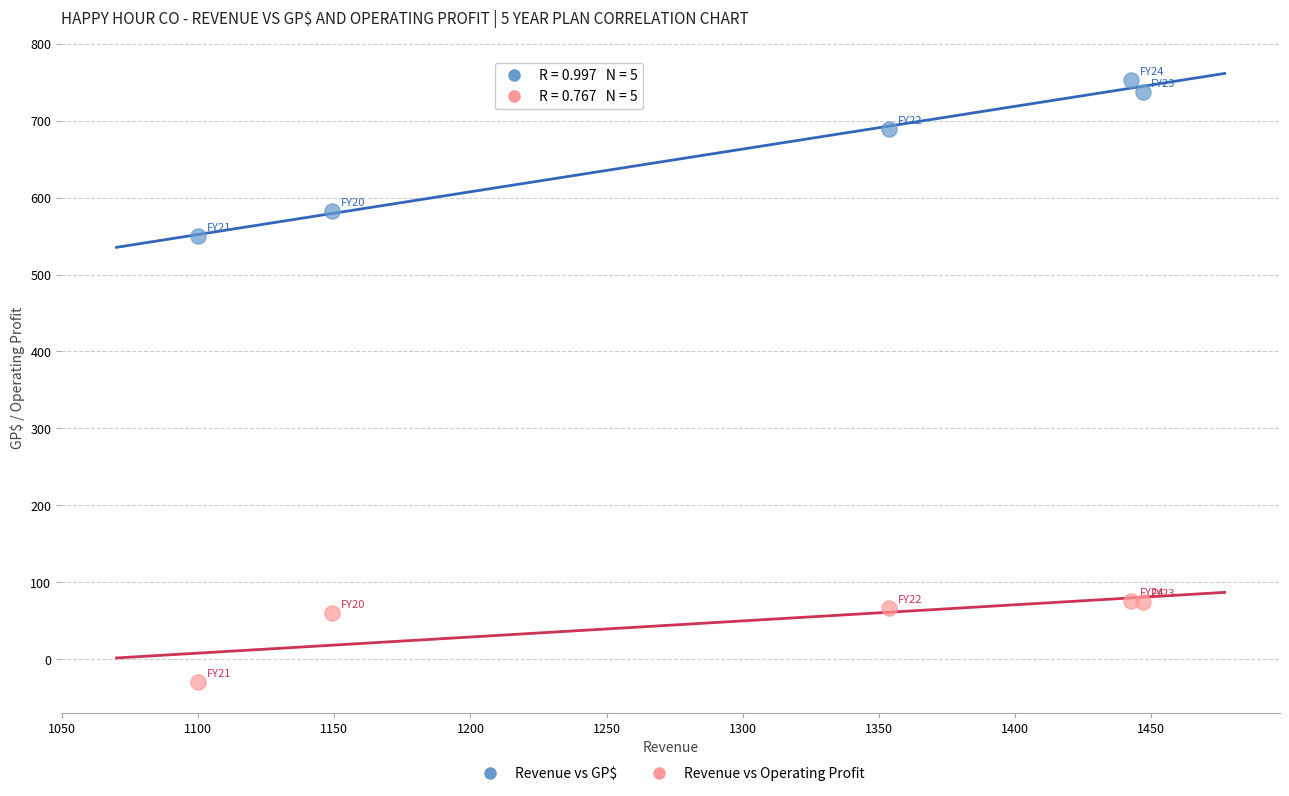

Which series has the largest Y range (max minus min)?

Revenue vs GP$